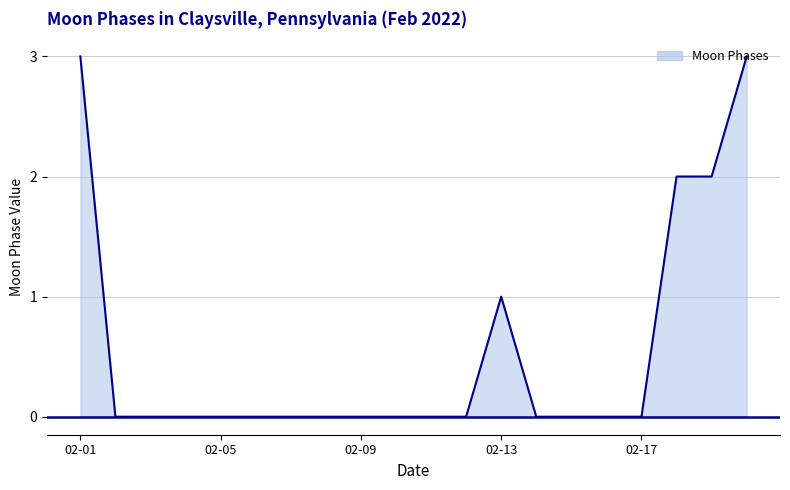

What is the greatest value displayed?

3